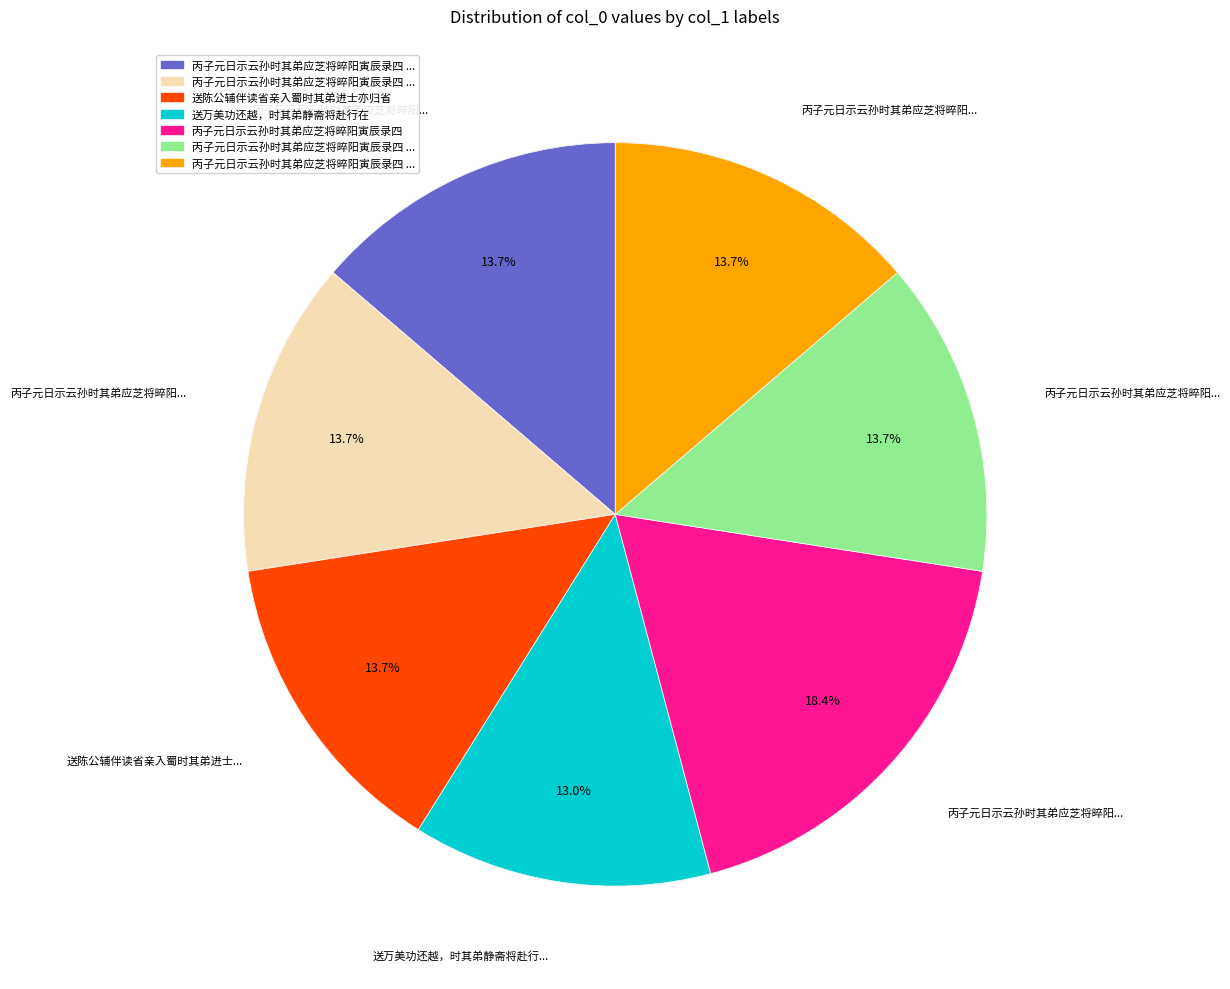

Is there any slice that represents more than half of the pie?

No